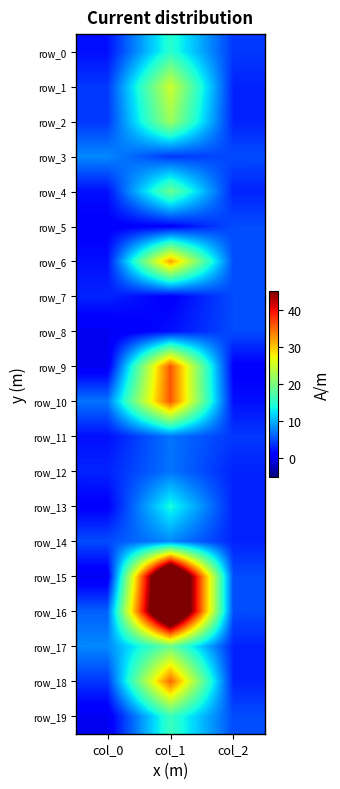

The value of row_10 at col_2 is 3. True or false?

False